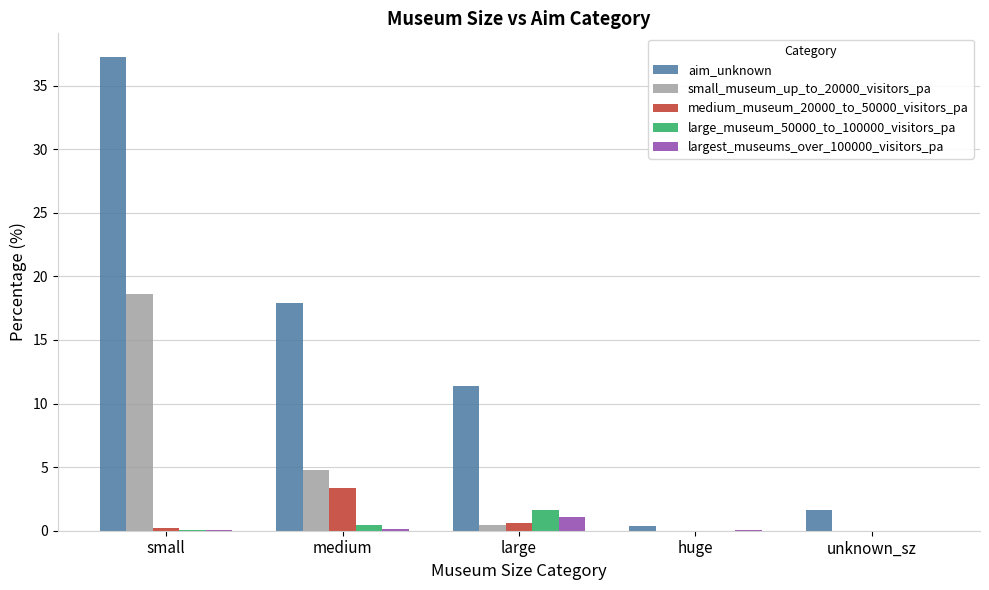

At which label does aim_unknown first exceed 11?

small